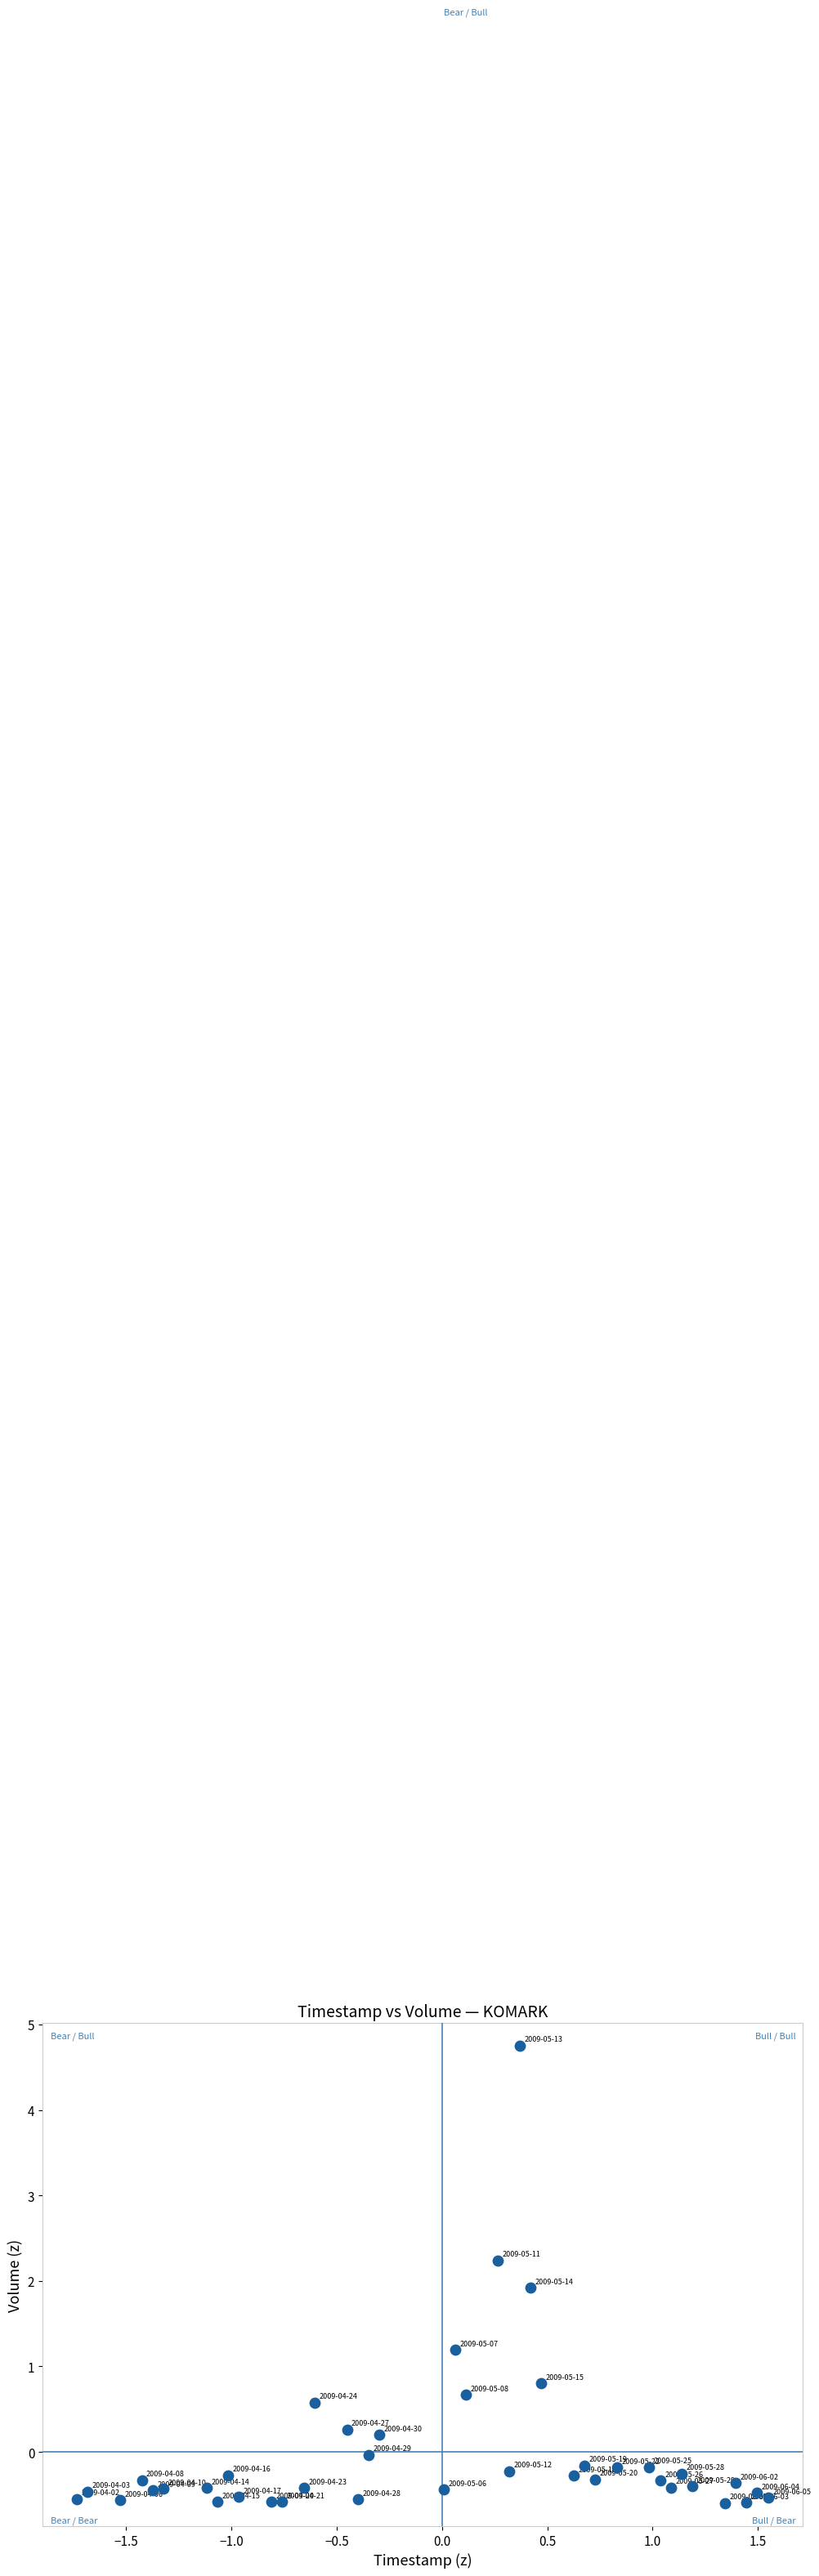

What Y value in the scatter plot is closest to 2?

1.9